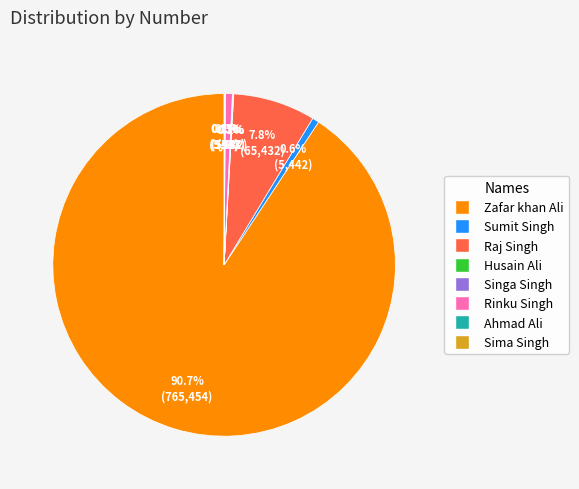

How much of the chart is everything except Rinku Singh?

99.4%